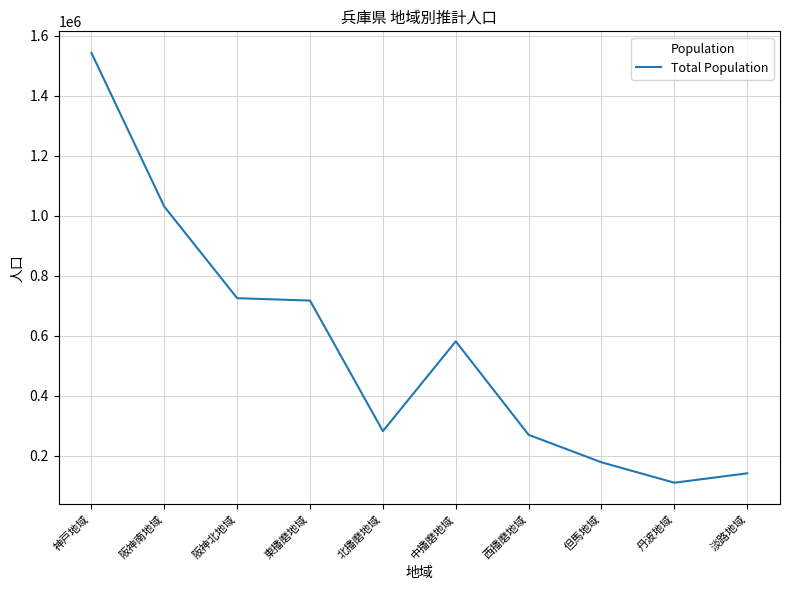

The chart shows a value of 470324 at 西播磨地域. True or false?

False